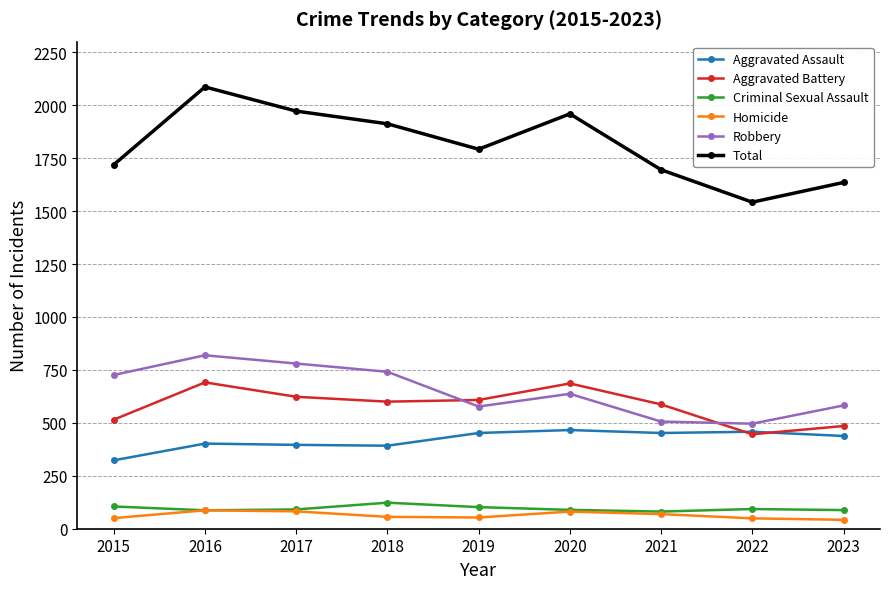

What are all the series names shown in the legend?

Aggravated Assault, Aggravated Battery, Criminal Sexual Assault, Homicide, Robbery, Total